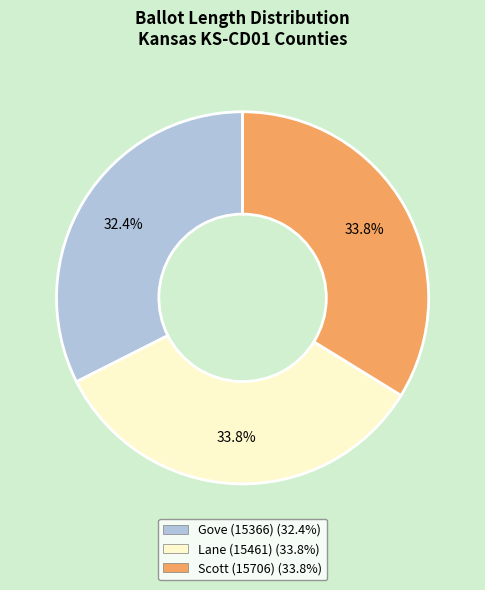

The Lane (15461) slice represents 46% of the pie. True or false?

False